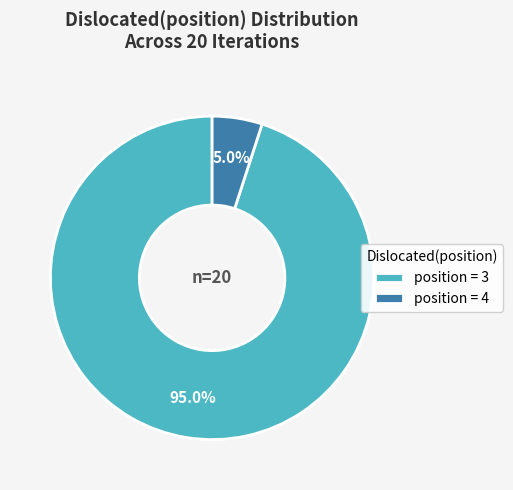

How many slices are in this pie chart?

2